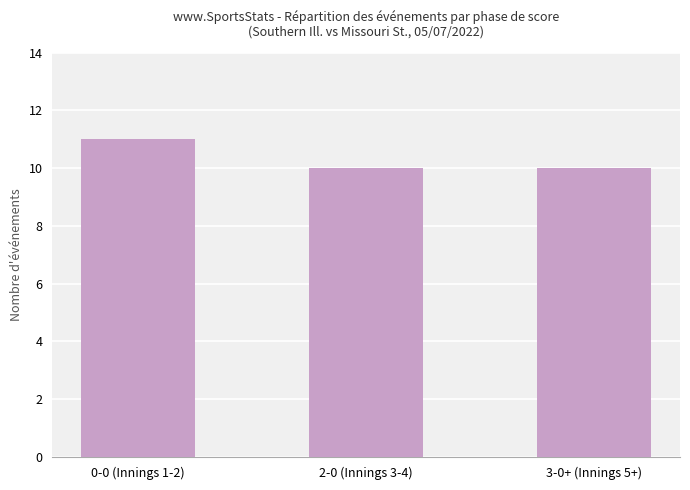

The value at 2-0 (Innings 3-4) is 16. True or false?

False